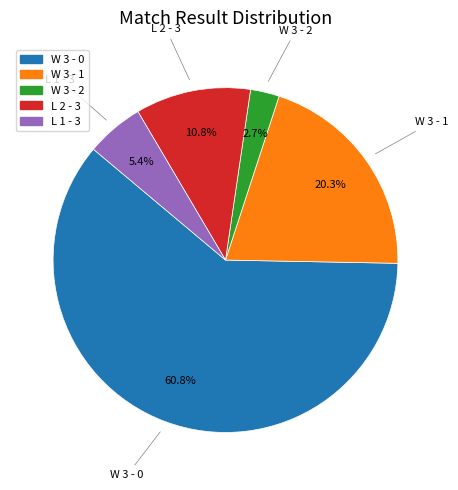

Is it true that L 1 - 3 is 5% of the pie?

True